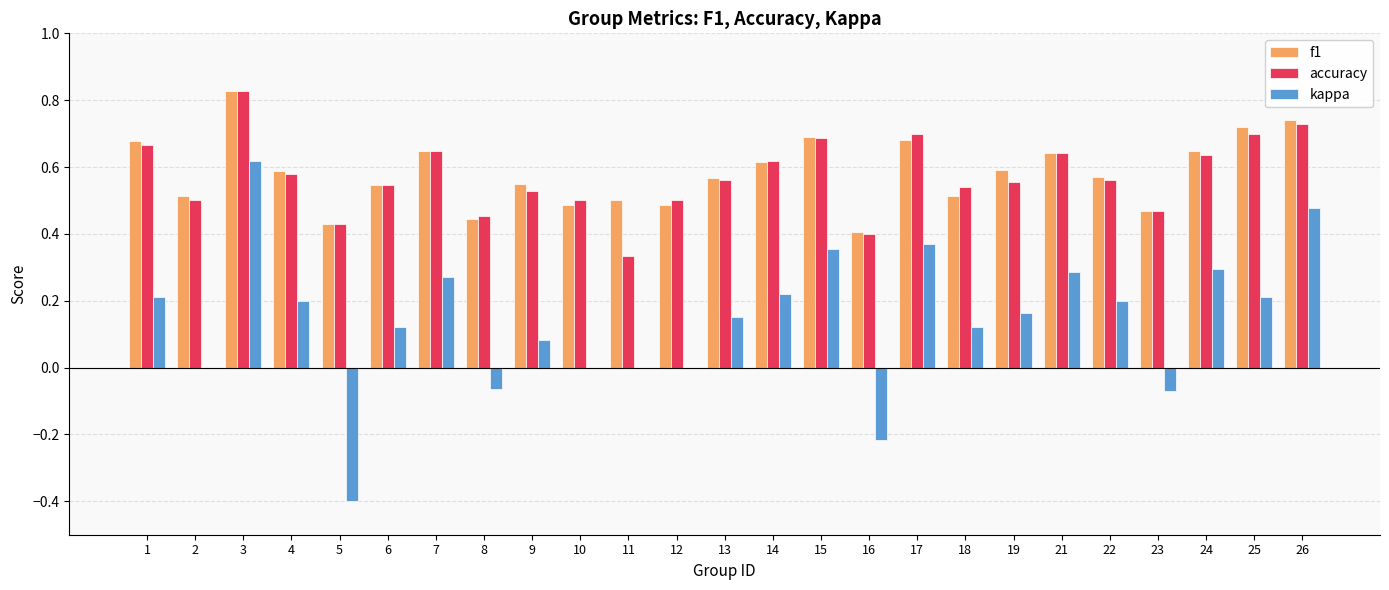

Is the value of accuracy at 12 greater than the value of kappa at 14?

Yes